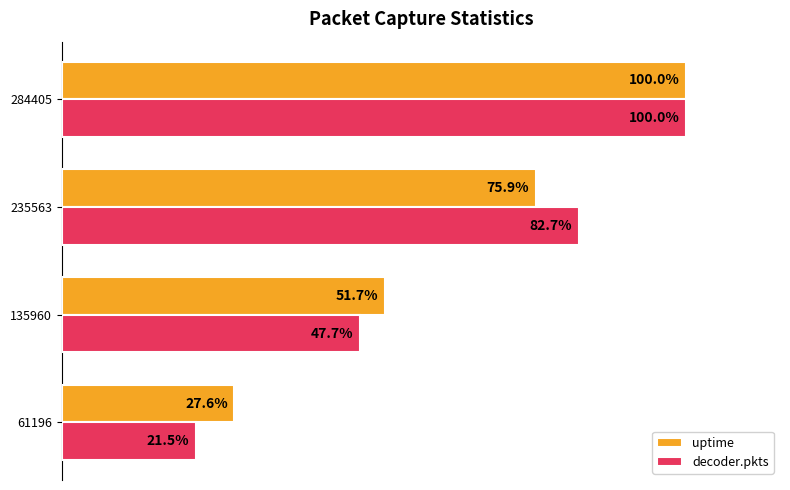

Which series has the largest total across all categories?

uptime